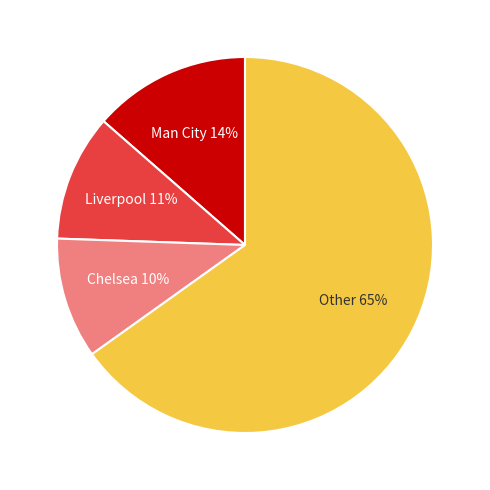

Is there a majority slice in this chart?

Yes